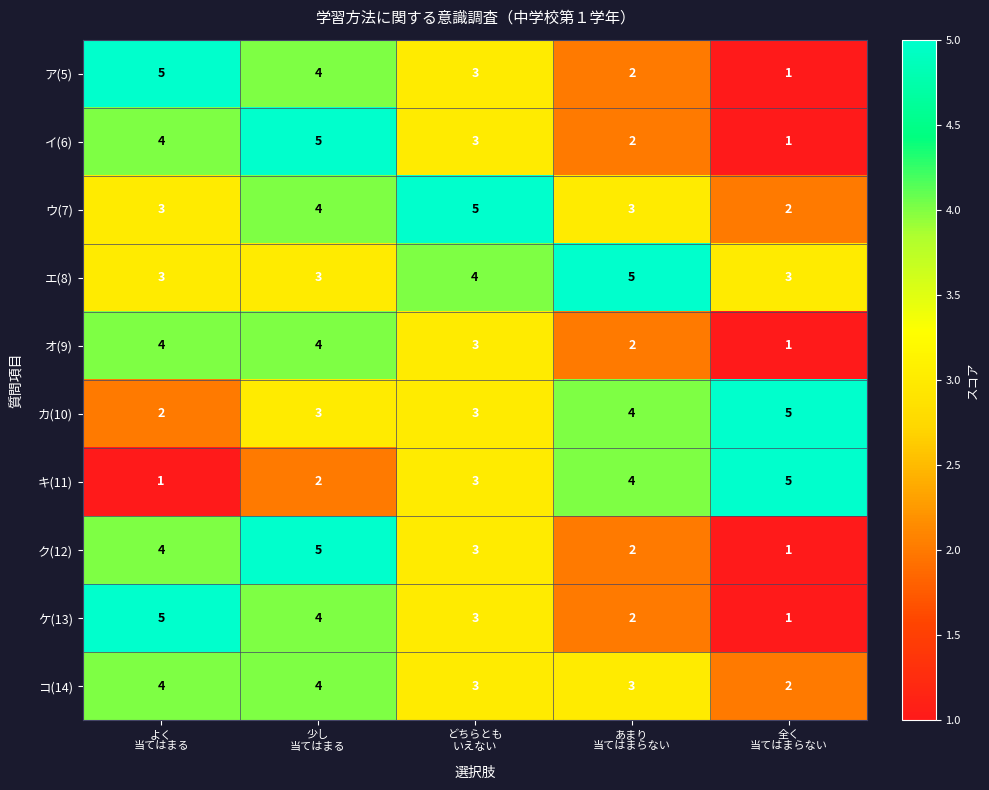

How many ク(12) values are between 2 and 4?

3